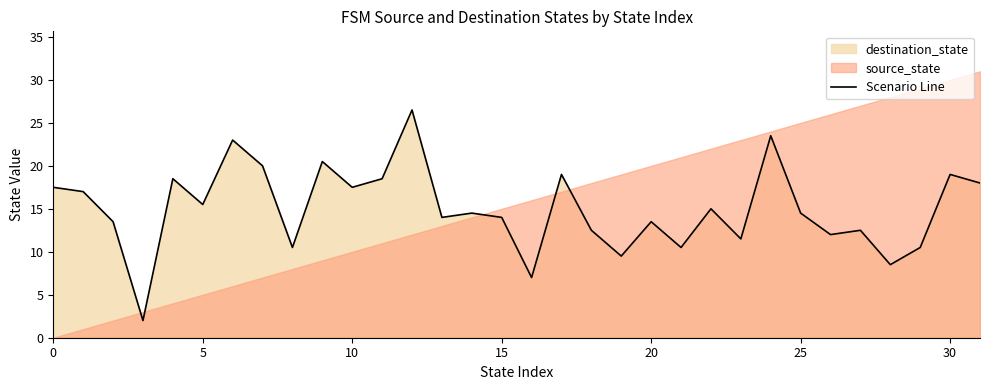

What is the maximum value for Scenario Line?

26.5